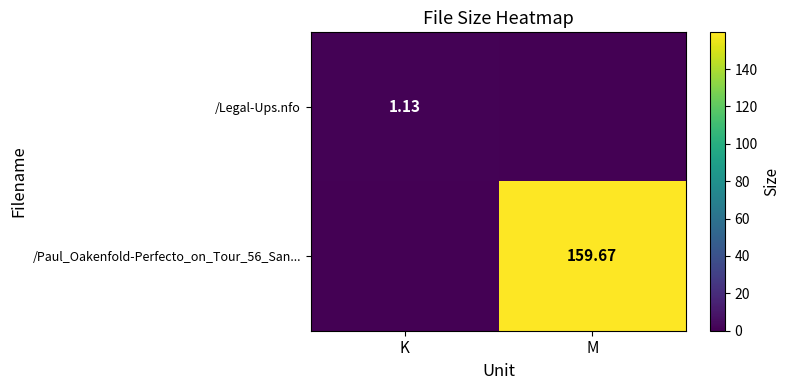

What is the maximum value shown in the chart?

159.7